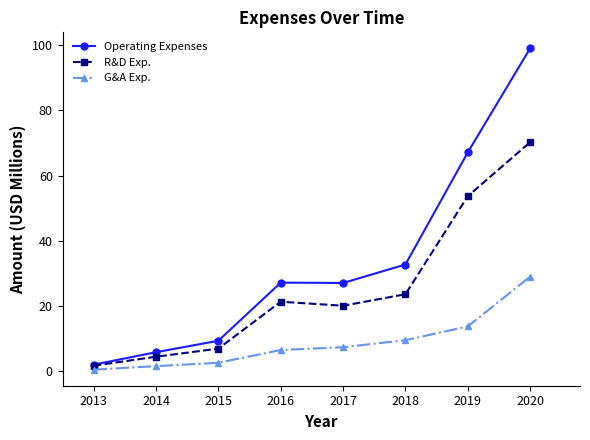

Read the G&A Exp. value at 2016.

6.3